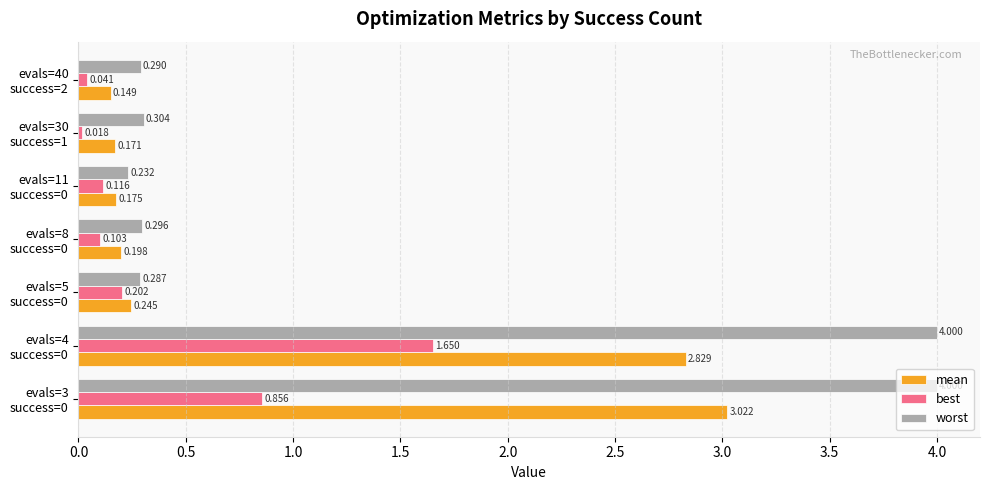

Which series has the largest range (max minus min)?

worst